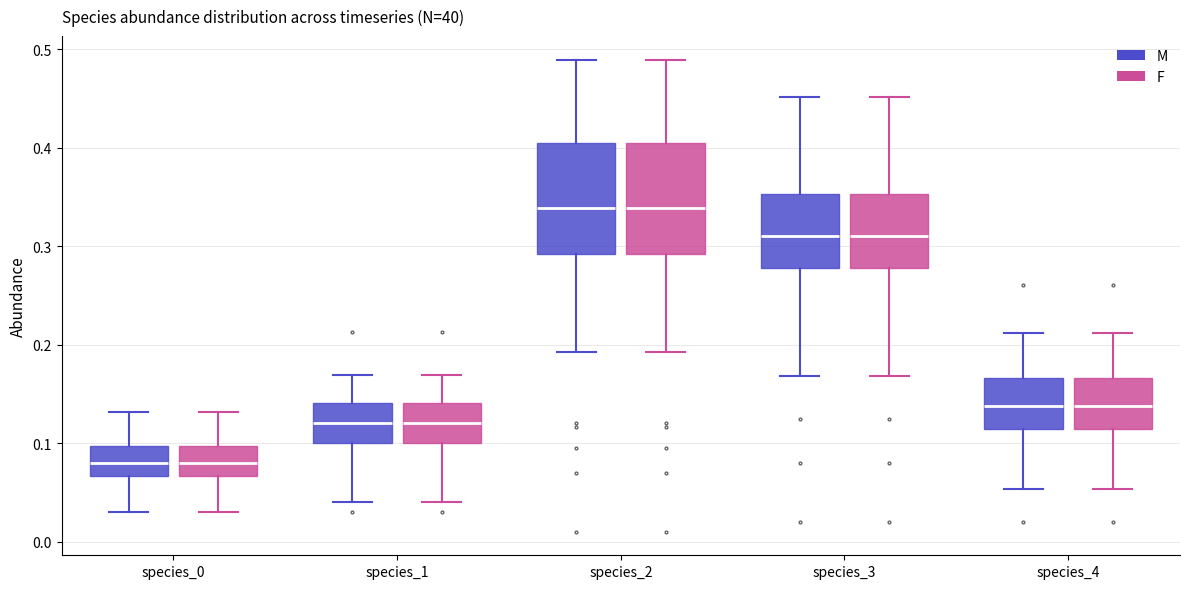

Where does the median line of the box for species_0 (F) sit on the y-axis? The values are not printed on the chart, so give them approximately, as read against the axis.

0.08